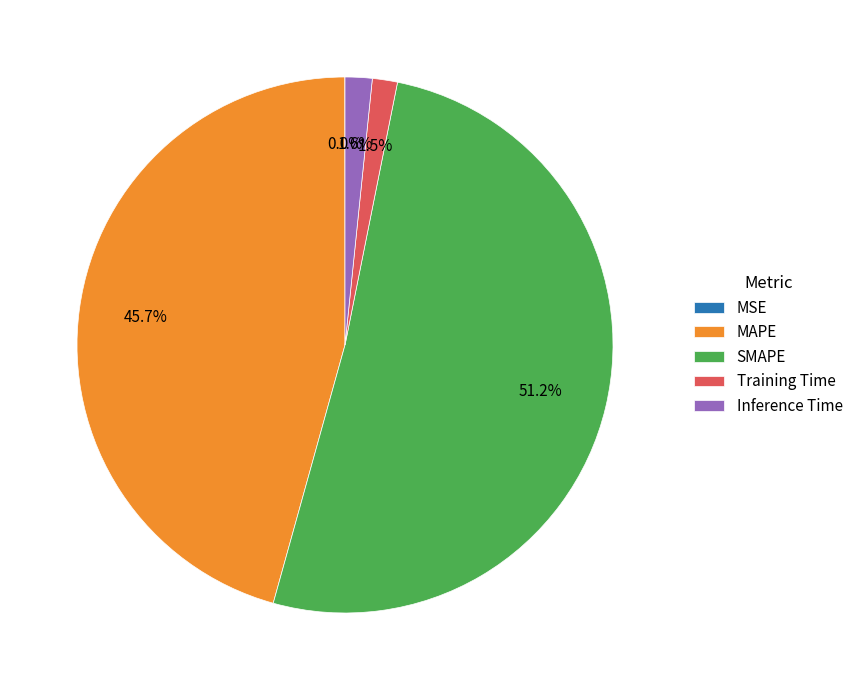

What is the largest slice in the pie chart?

SMAPE